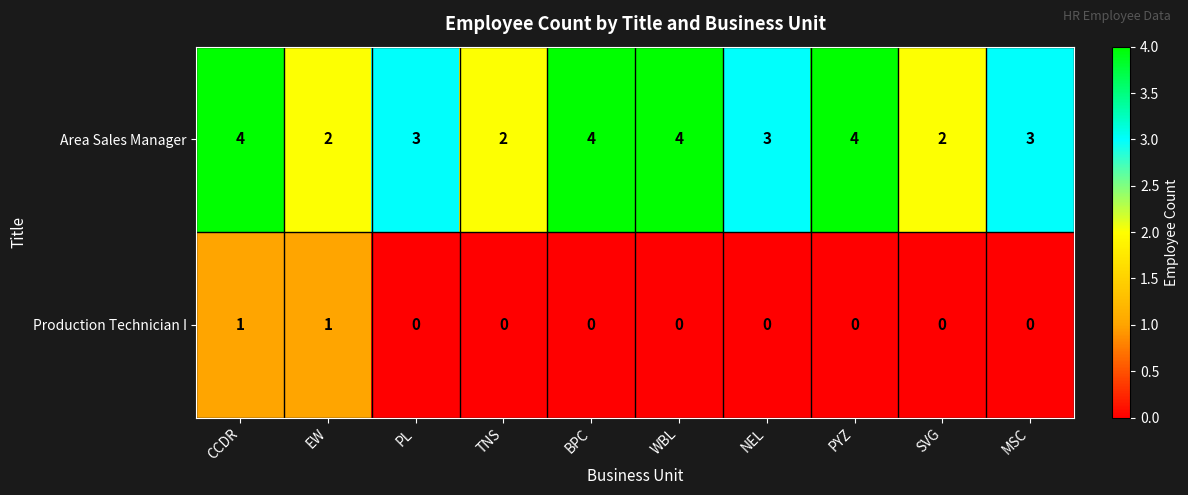

Is it true that Area Sales Manager equals 4 at CCDR?

True